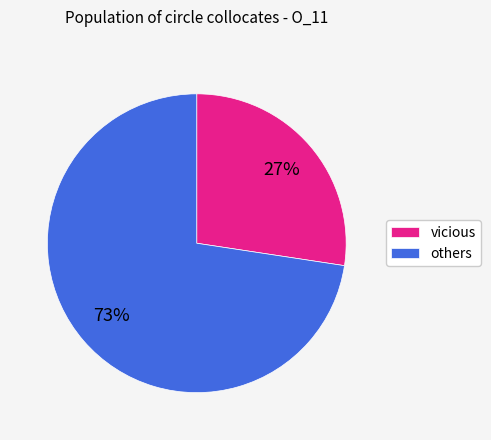

Which category has the biggest portion of the pie?

others